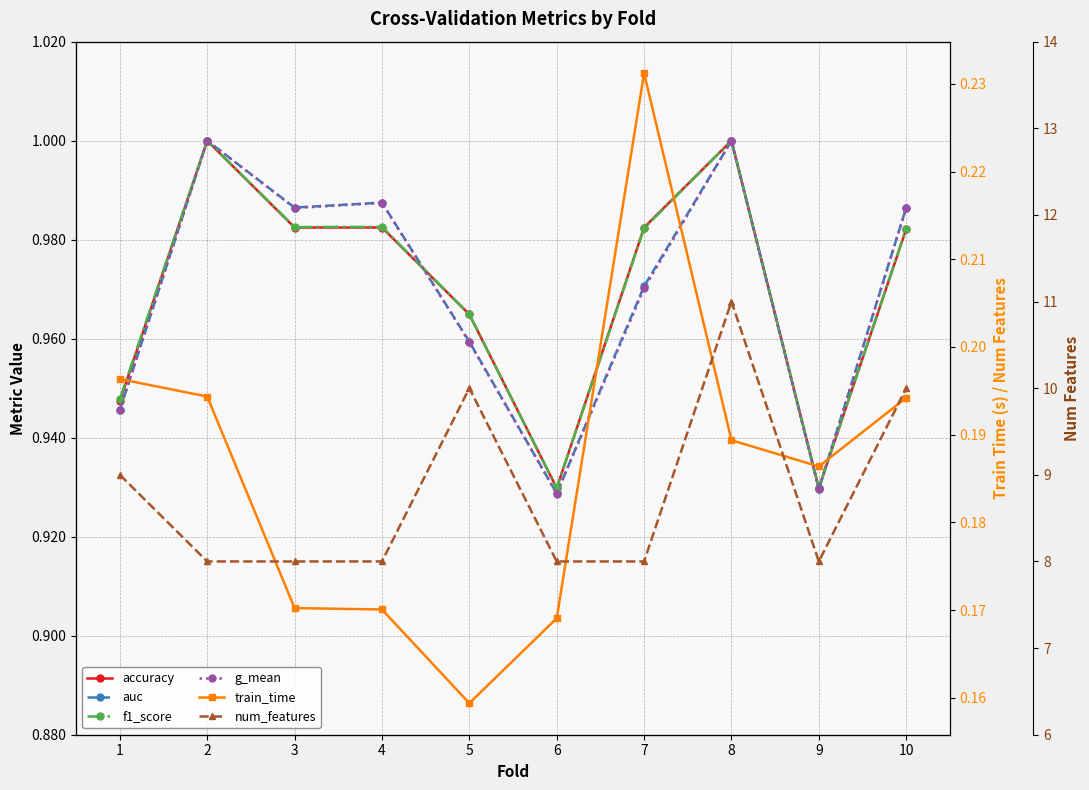

What is the difference between the second highest and minimum values in the f1_score series?

0.1